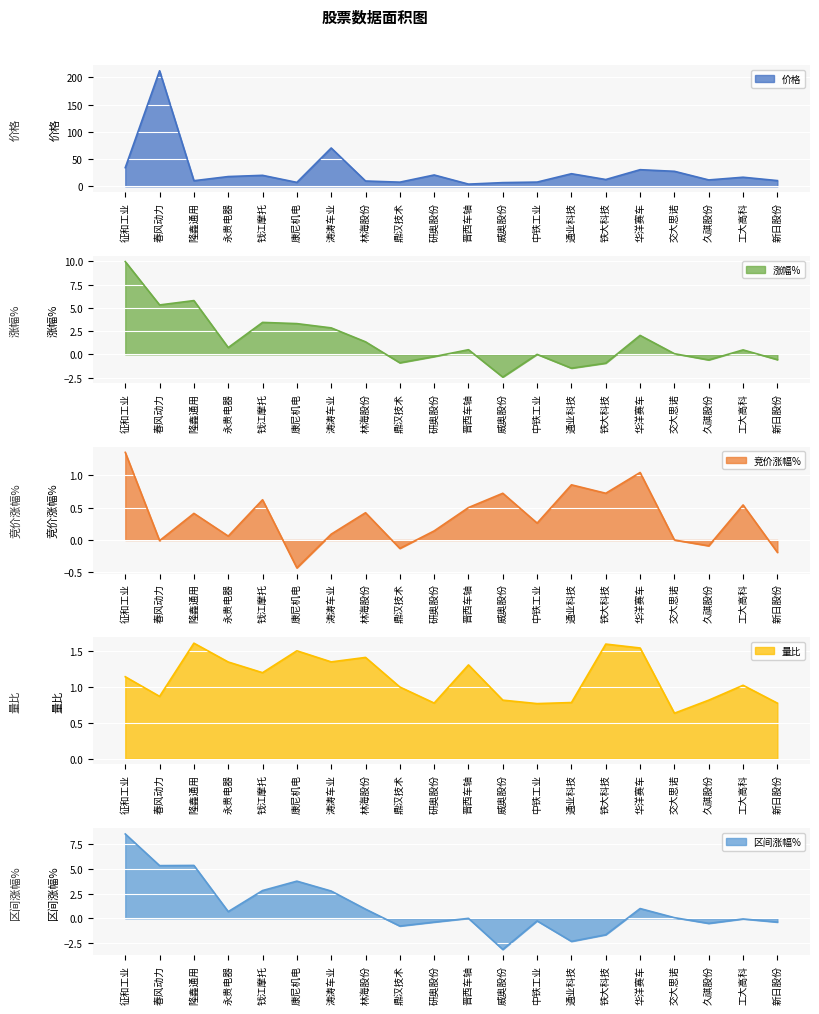

True or false: 竞价涨幅% has more than 1 points higher than both neighbors.

True